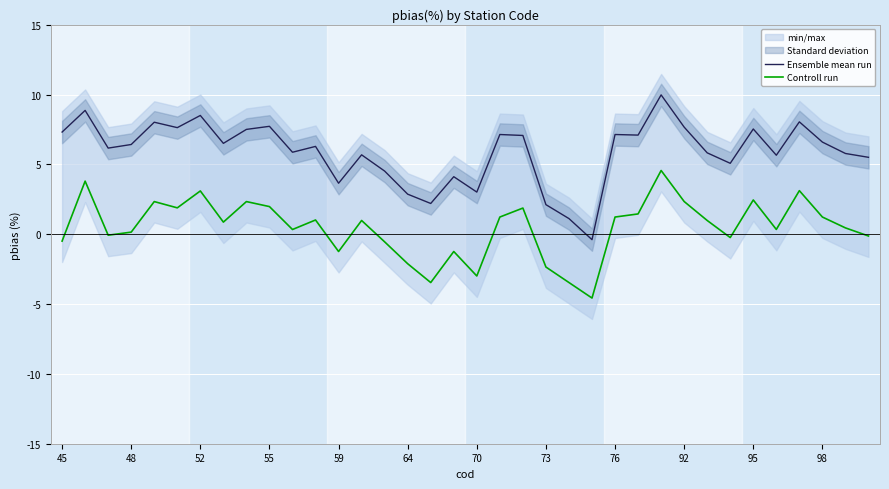

At how many categories does at least one series exceed -1?

36